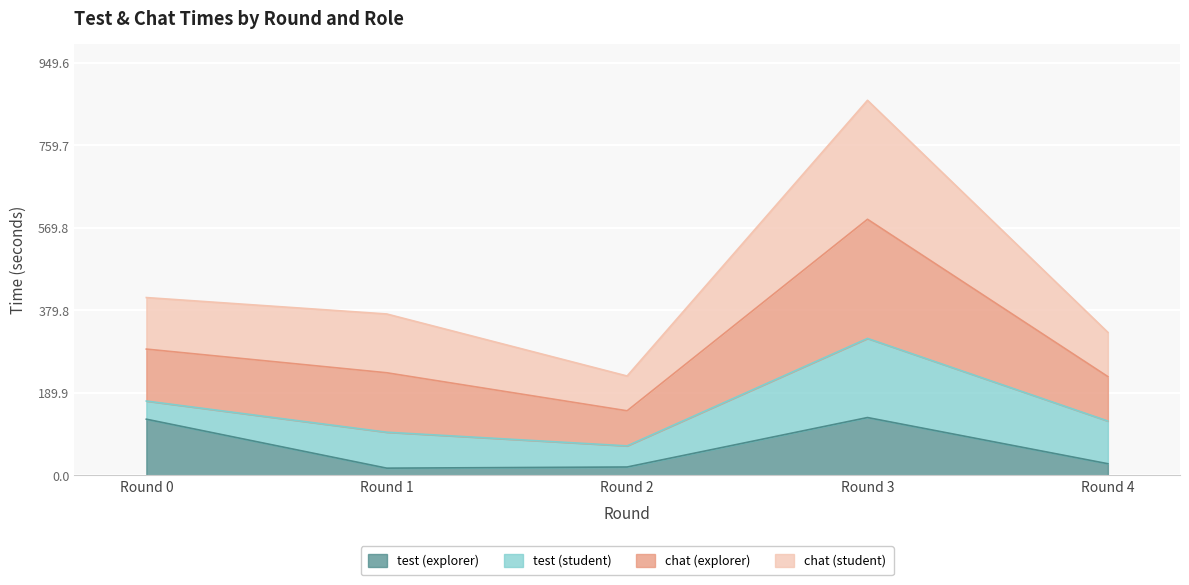

What is the total value across all series at Round 3?

863.3